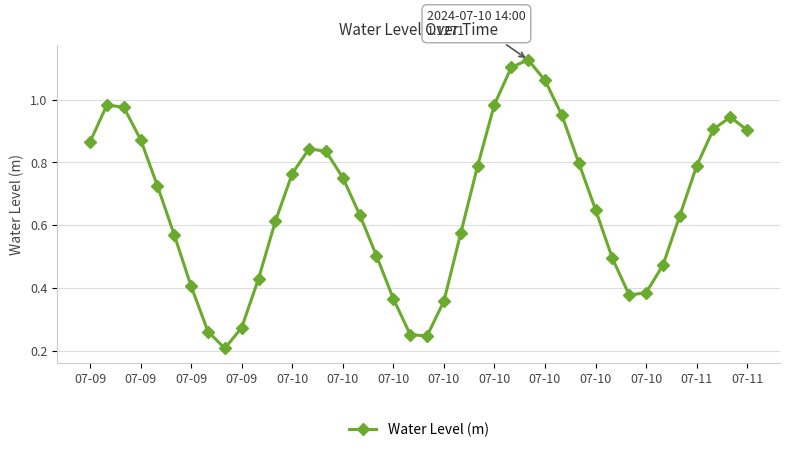

How many interior local peaks (higher than both neighbors) does the data have?

4